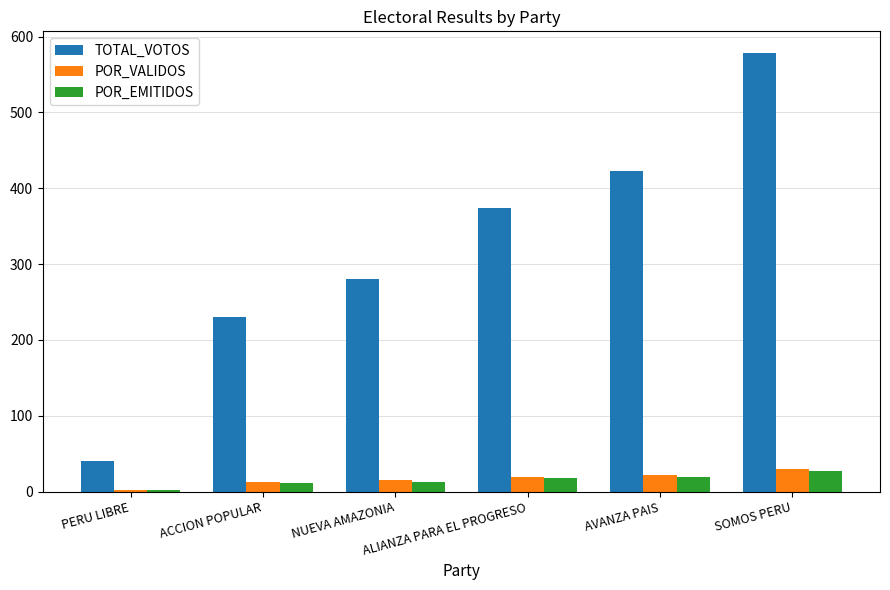

What is the sum of all TOTAL_VOTOS values?

1925.0